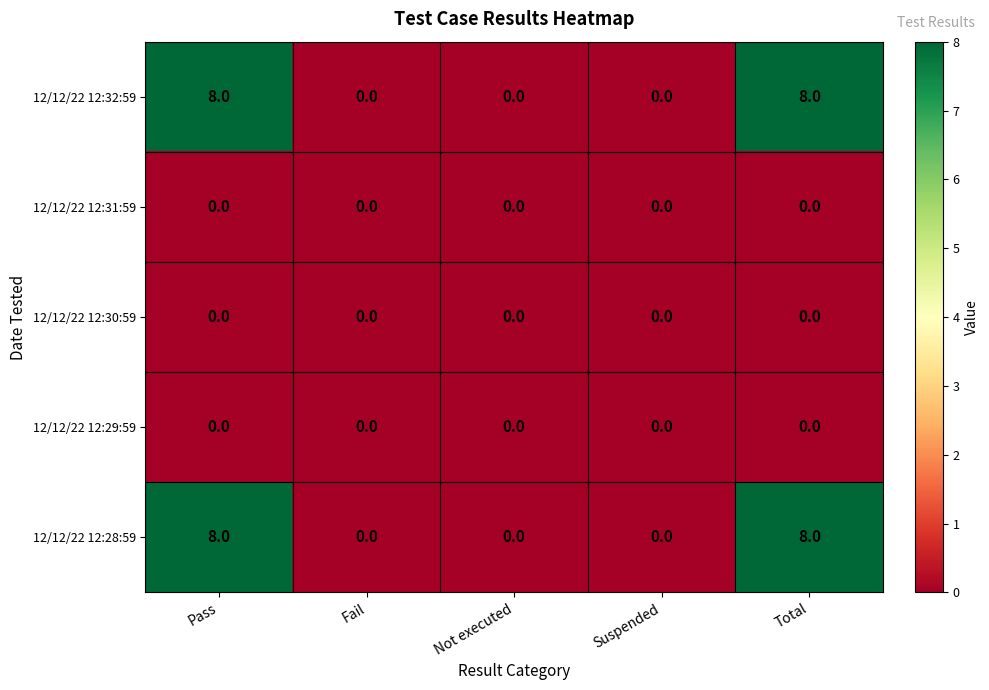

Is it true that 12/12/22 12:28:59 equals 14 at Total?

False